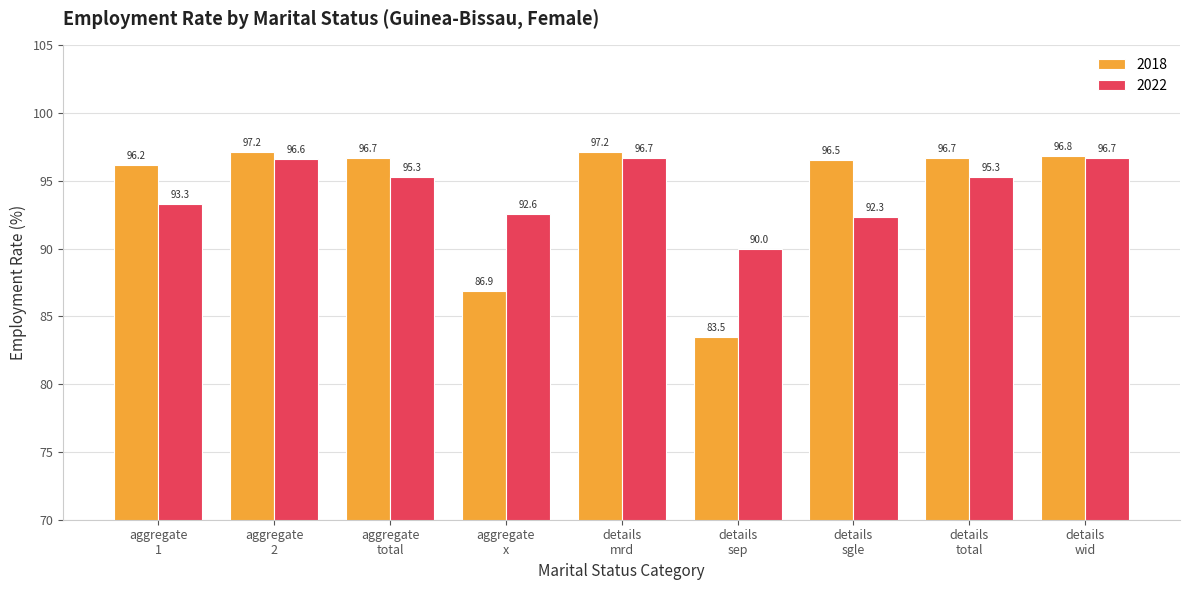

What is the maximum value for 2018?

97.2